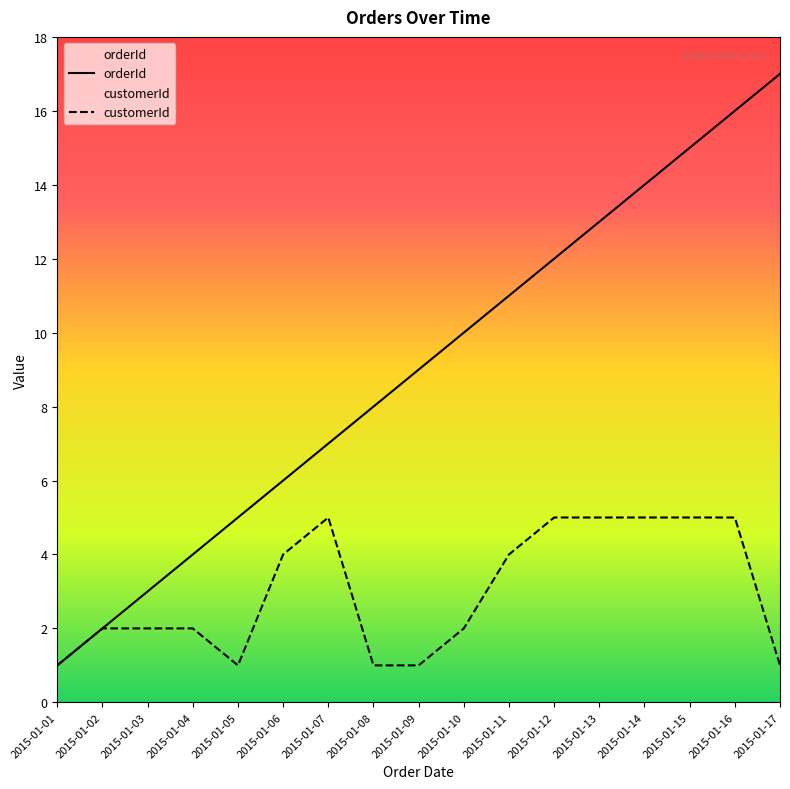

Reading left to right, transcribe all the data shown in this chart.

orderId: 1	2	3	4	5	6	7	8	9	10	11	12	13	14	15	16	17
customerId: 1	2	2	2	1	4	5	1	1	2	4	5	5	5	5	5	1